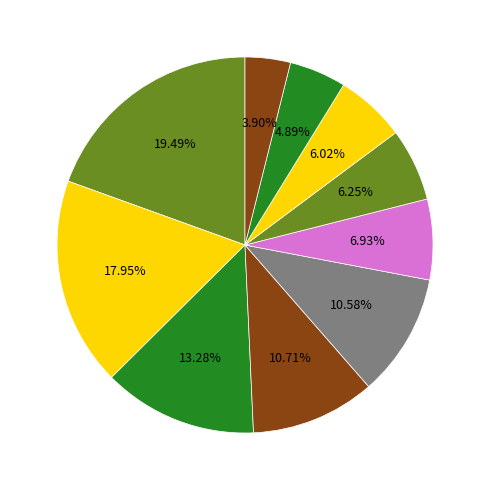

How many segments does this pie chart have?

10